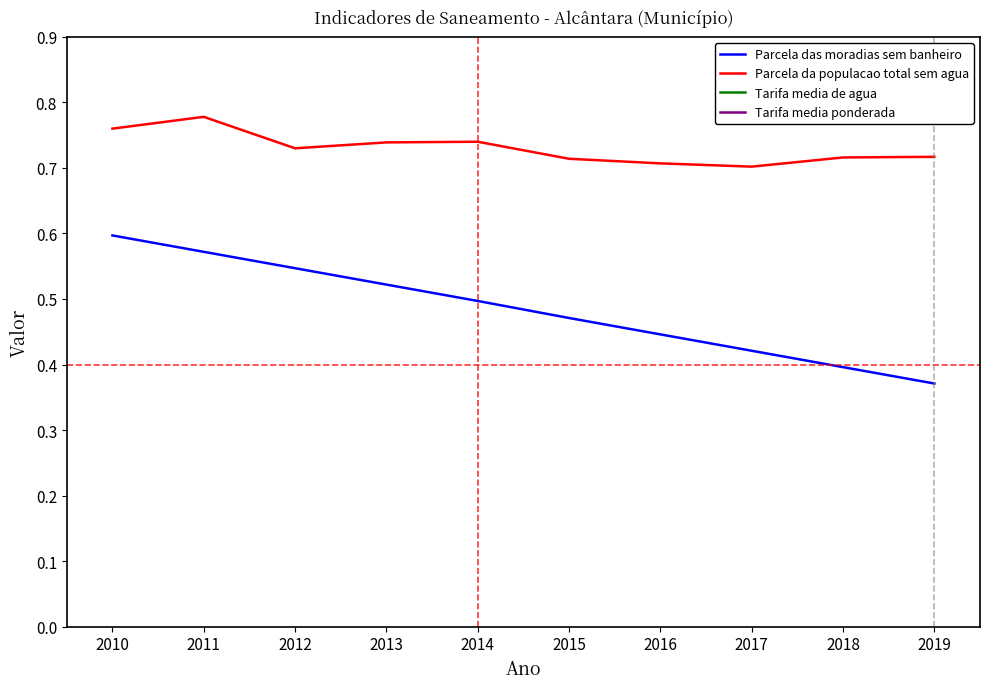

What is the value of the Parcela das moradias sem banheiro point at the 9th from the left?

0.4